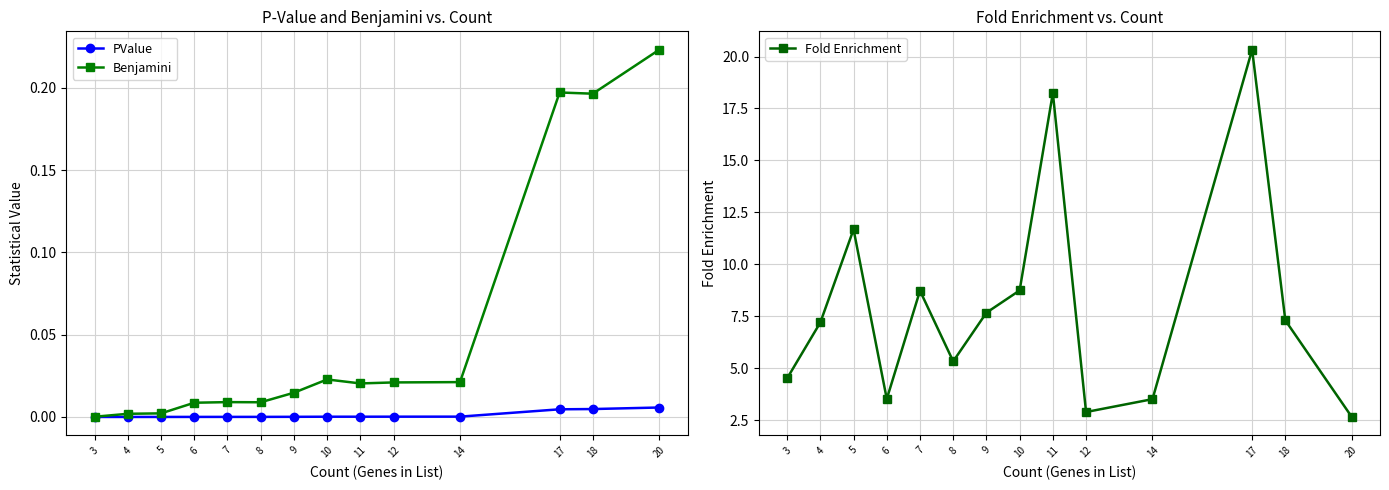

At which label does PValue reach its peak?

20